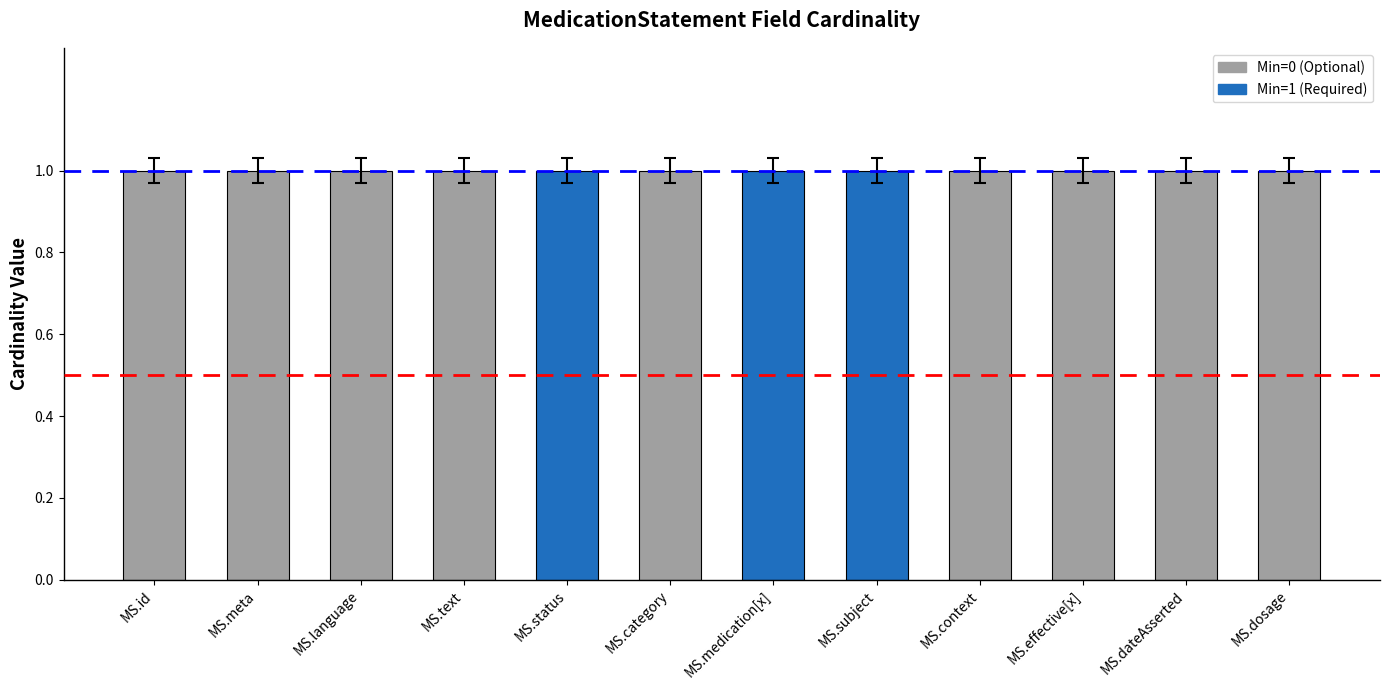

The Base Min series shows 0 at MedicationStatement.id. True or false?

True